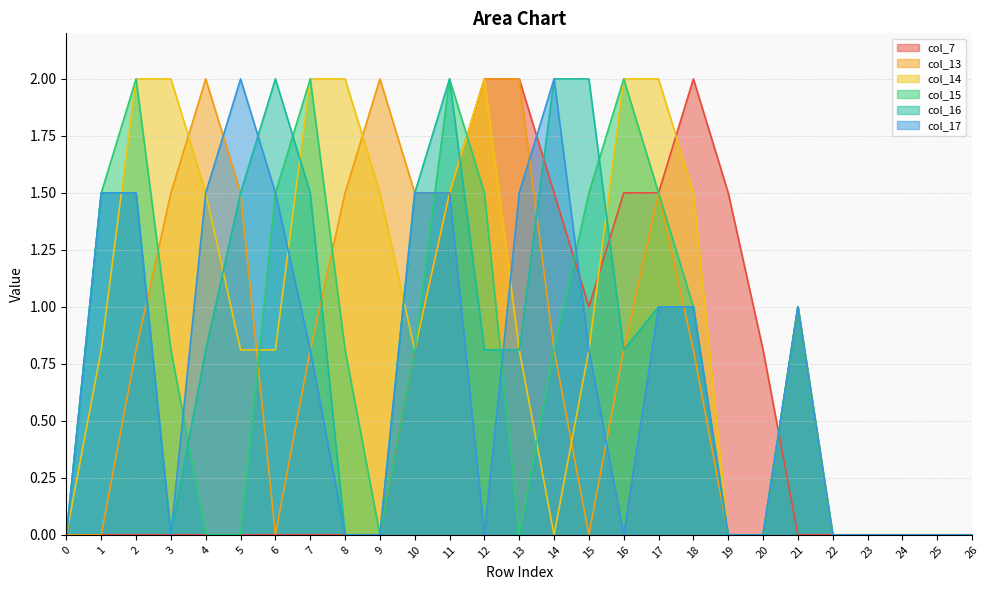

How many data points in col_13 are above 0?

16